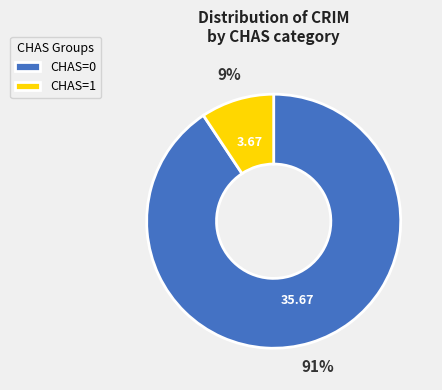

To the nearest percent, what is the combined percentage of CHAS=1 and CHAS=0?

100%